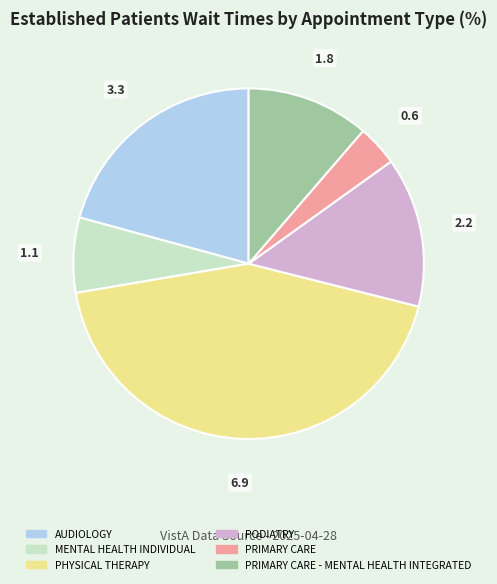

Does PRIMARY CARE - MENTAL HEALTH INTEGRATED account for over 50% of the chart?

No